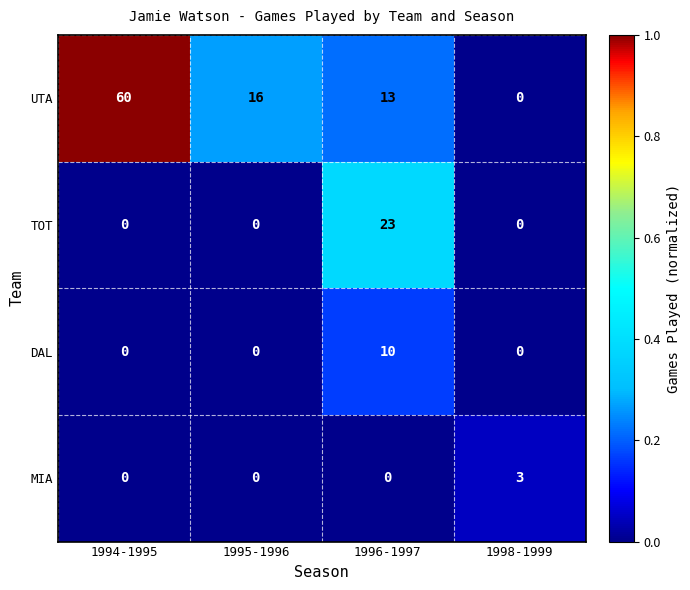

What is the total value across all series at 1994-1995?

60